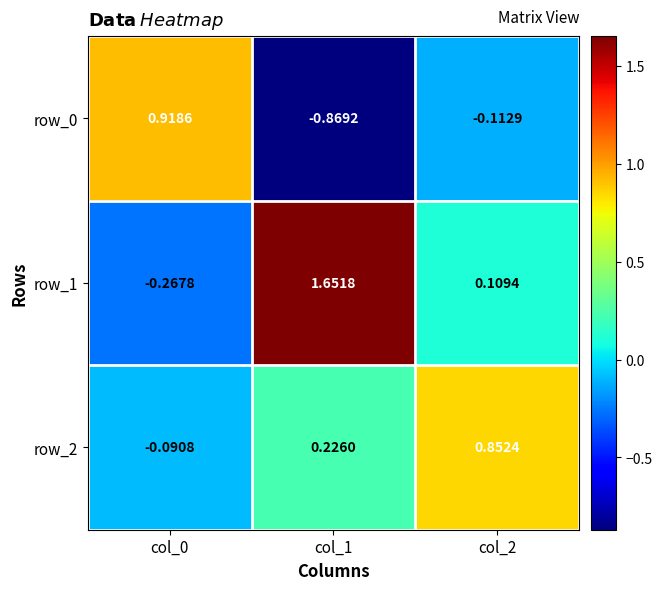

Is the value of row_2 at col_0 greater than the value of row_1 at col_1?

No